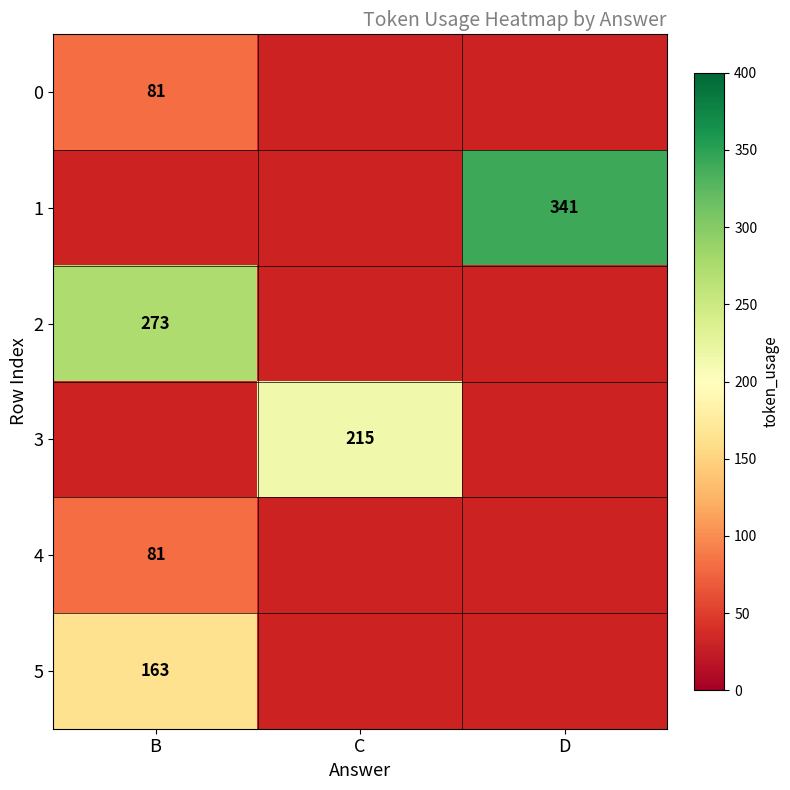

Is the value of 5 at B greater than the value of 3 at C?

No